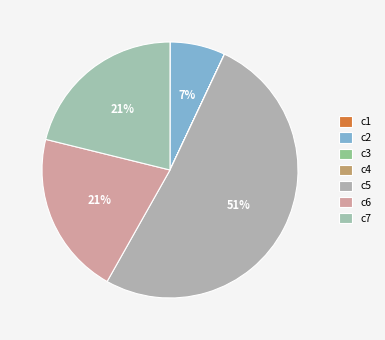

To the nearest percent, what is the difference between the largest and smallest slice percentages?

51%